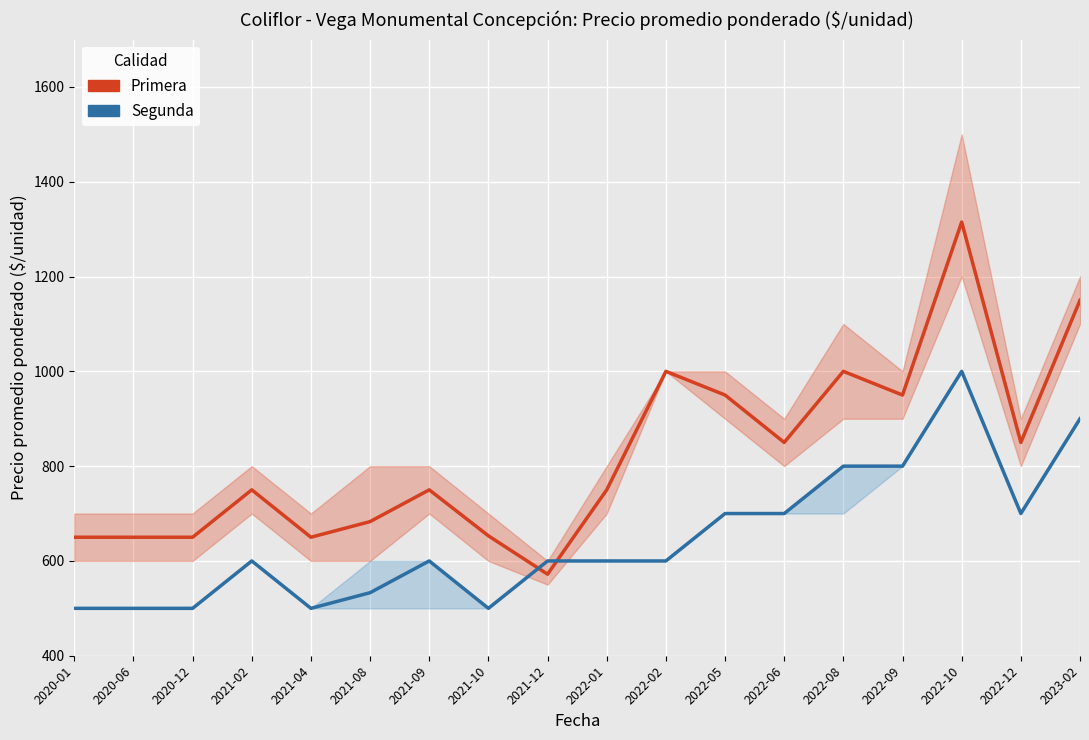

What is the spread (max minus min) of values at 2022-08?

200